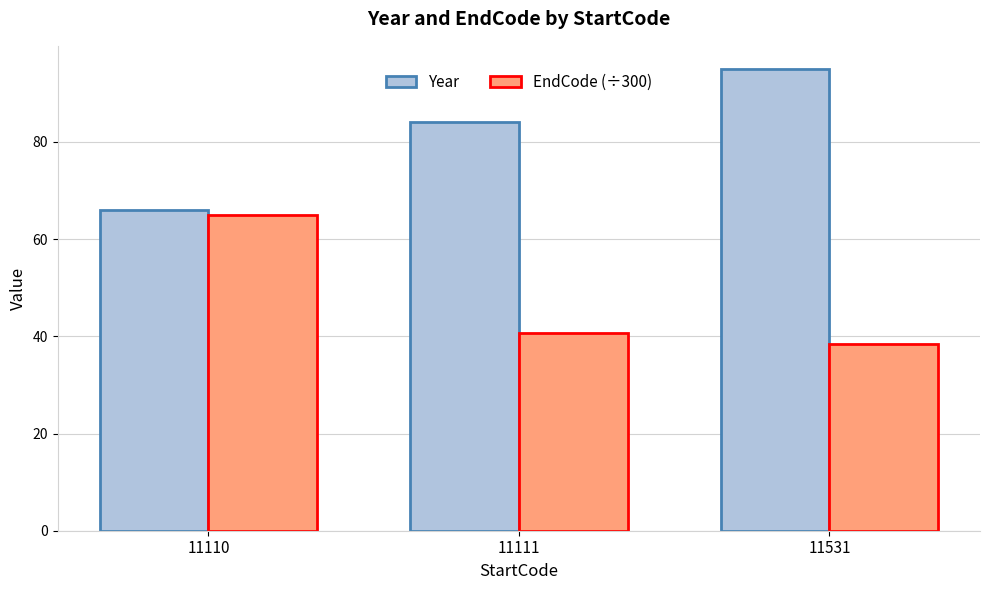

What are all the series names shown in the legend?

Year, EndCode (÷300)